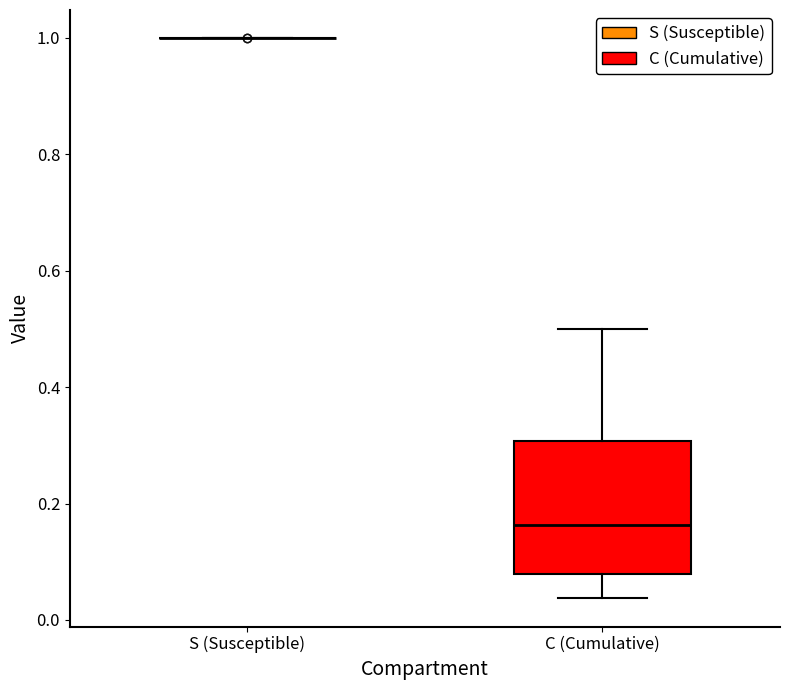

Which box is the tallest, from its lower edge to its upper edge?

C (Cumulative)